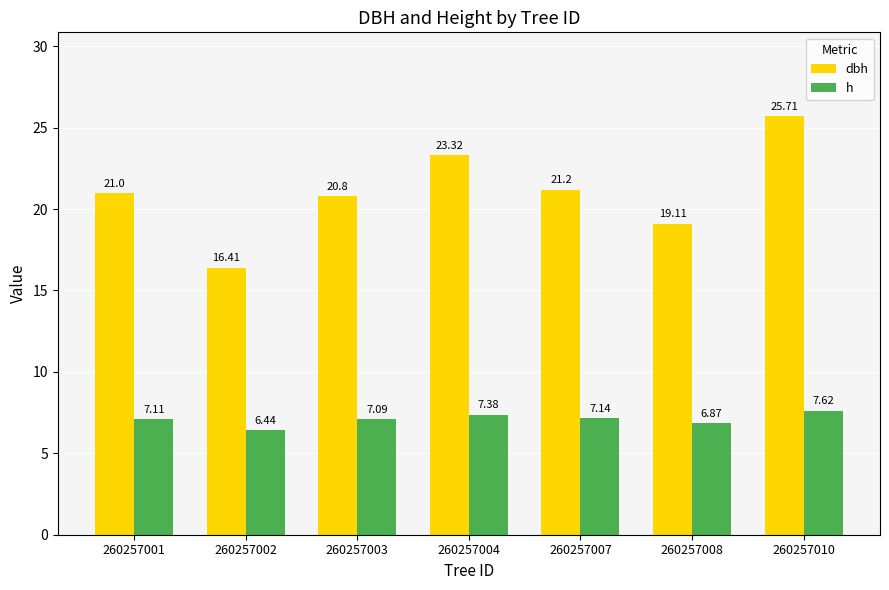

Which label corresponds to the largest value in the chart?

260257010